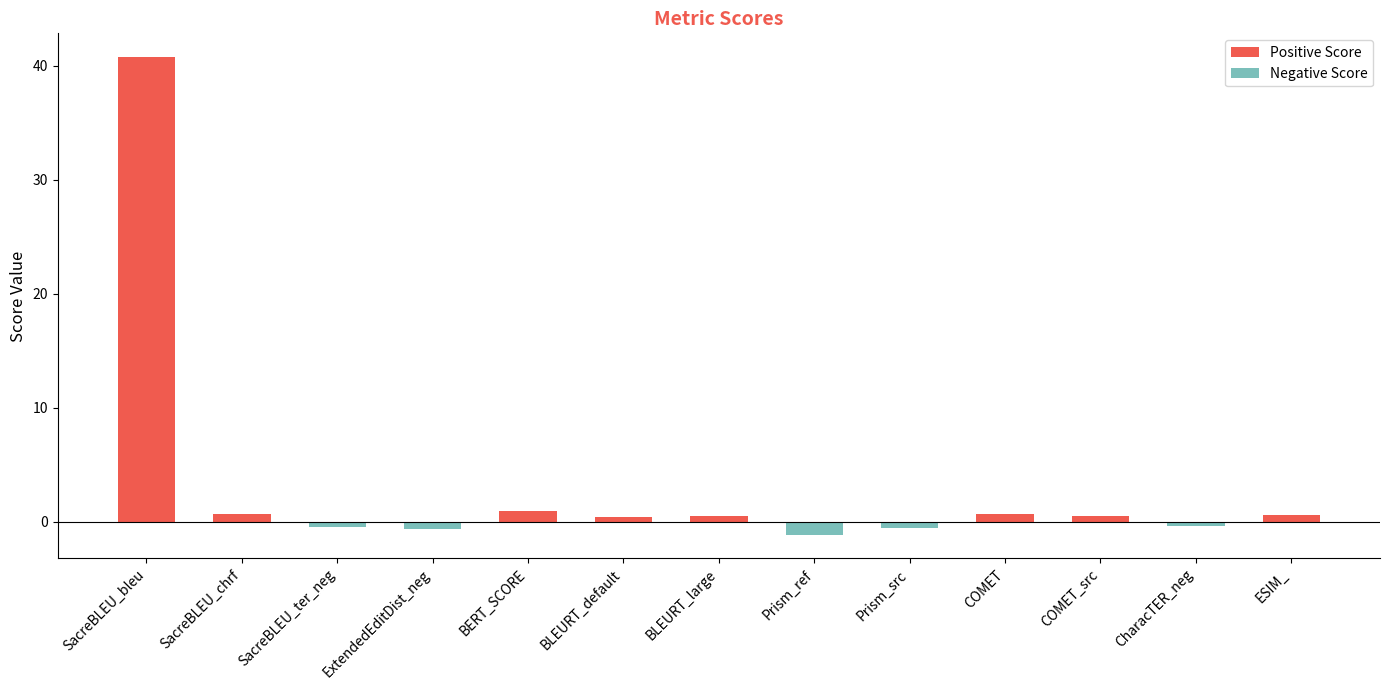

Is it true that the value at BERT_SCORE is 1.0?

True